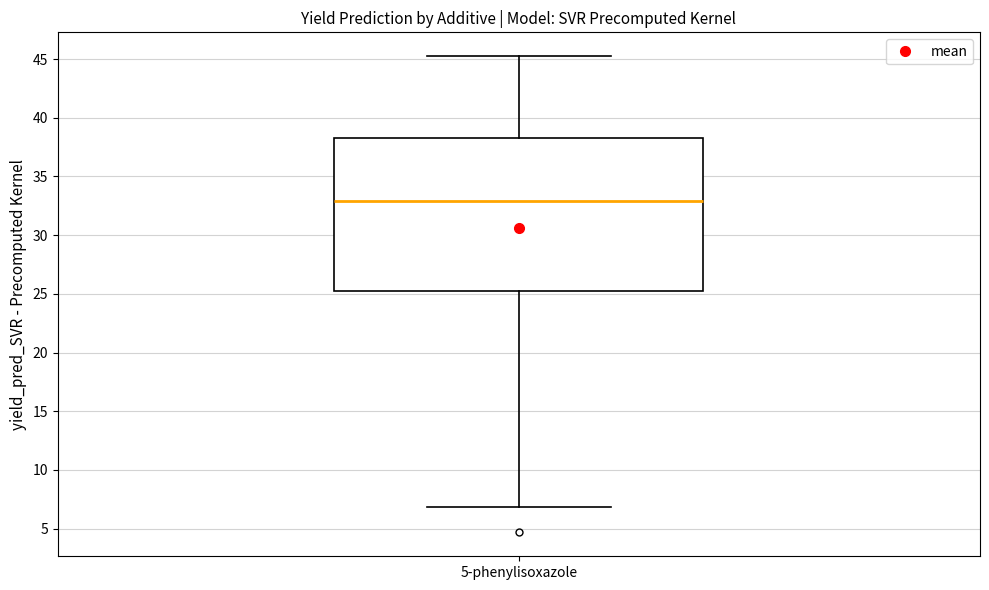

Transcribe this box plot: give where the median line is, the range the box spans, and where the two whiskers end, as read against the y-axis. The values are not printed on the chart, so give them approximately, as read against the axis.

median 33.0, box 25.0 to 38.5, whiskers 7.0 to 45.5